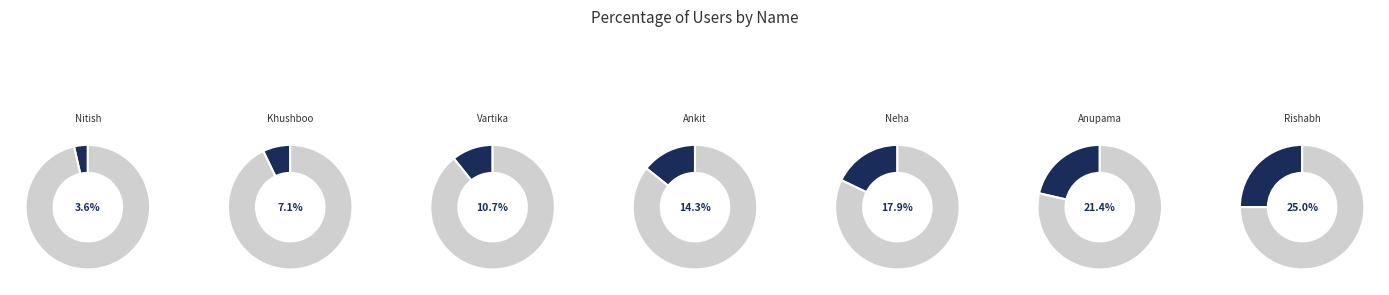

Is Vartika the majority of the pie?

No